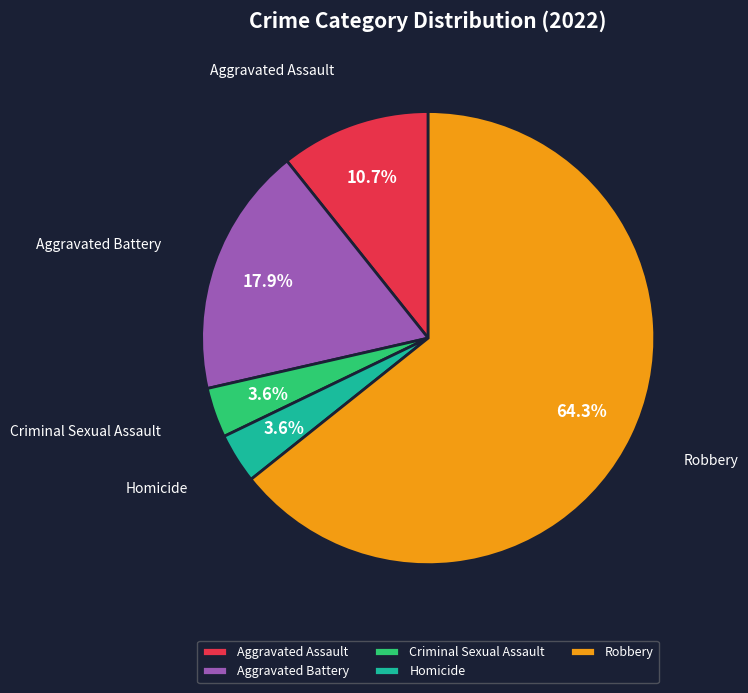

Which slice is the largest?

Robbery